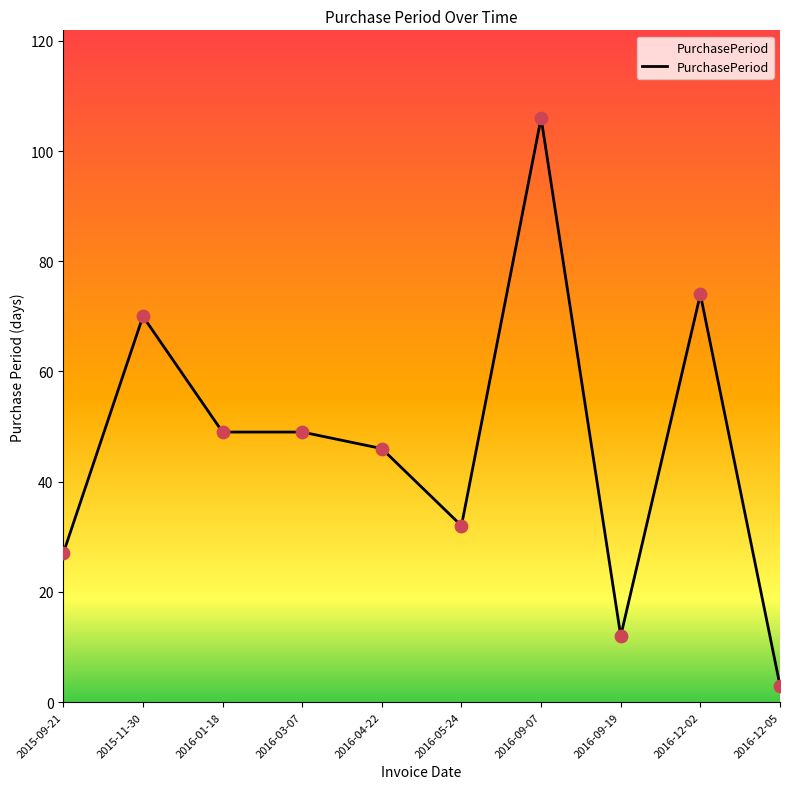

Approximately how many times larger is the value at 2015-11-30 compared to 2016-05-24?

2.2